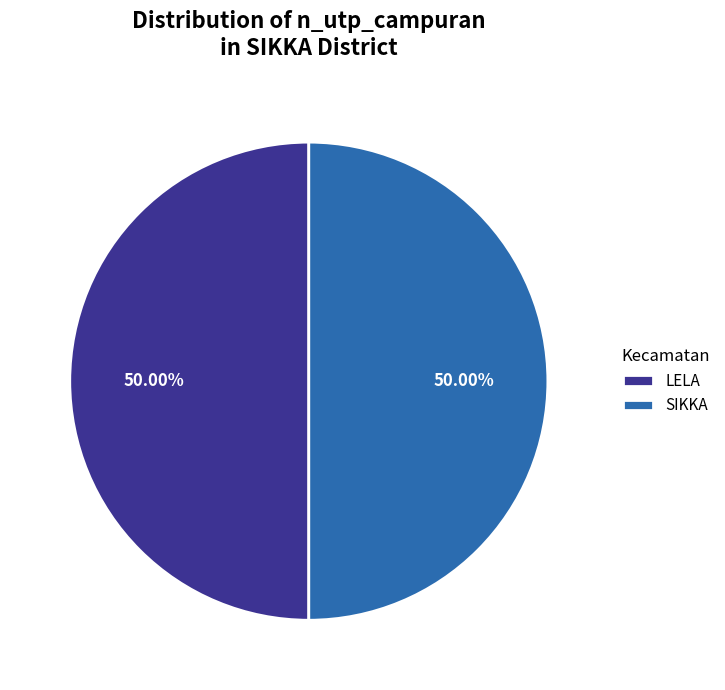

Is the sum of SIKKA and LELA greater than half?

Yes